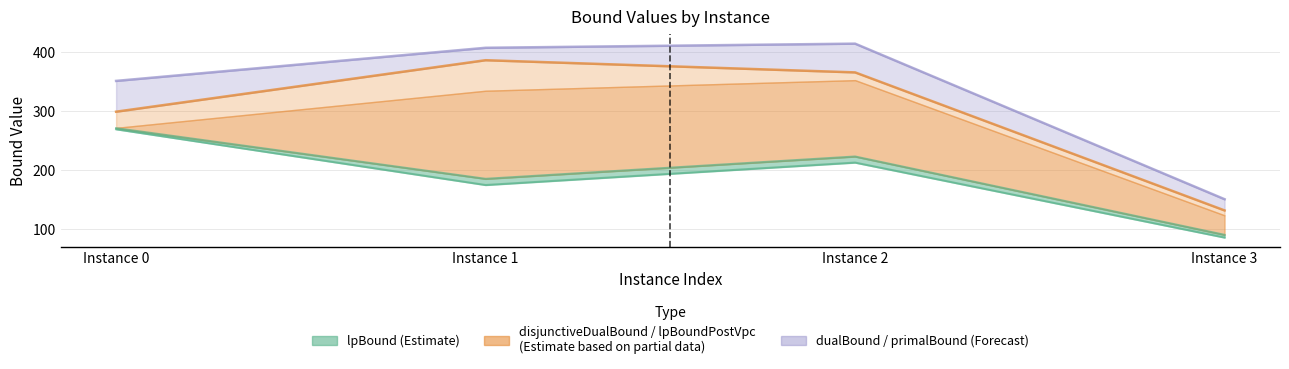

Which category has the lowest value across all series?

Instance 3